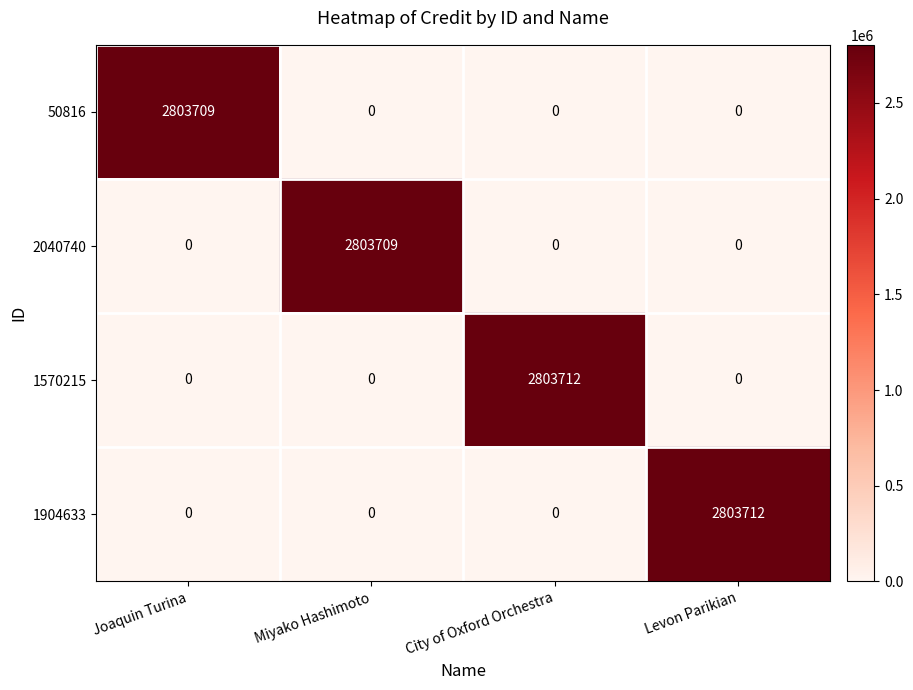

Reading right to left, what are all the values shown in this chart?

50816: Levon Parikian=0	City of Oxford Orchestra=0	Miyako Hashimoto=0	Joaquin Turina=2803709
2040740: Levon Parikian=0	City of Oxford Orchestra=0	Miyako Hashimoto=2803709	Joaquin Turina=0
1570215: Levon Parikian=0	City of Oxford Orchestra=2803712	Miyako Hashimoto=0	Joaquin Turina=0
1904633: Levon Parikian=2803712	City of Oxford Orchestra=0	Miyako Hashimoto=0	Joaquin Turina=0